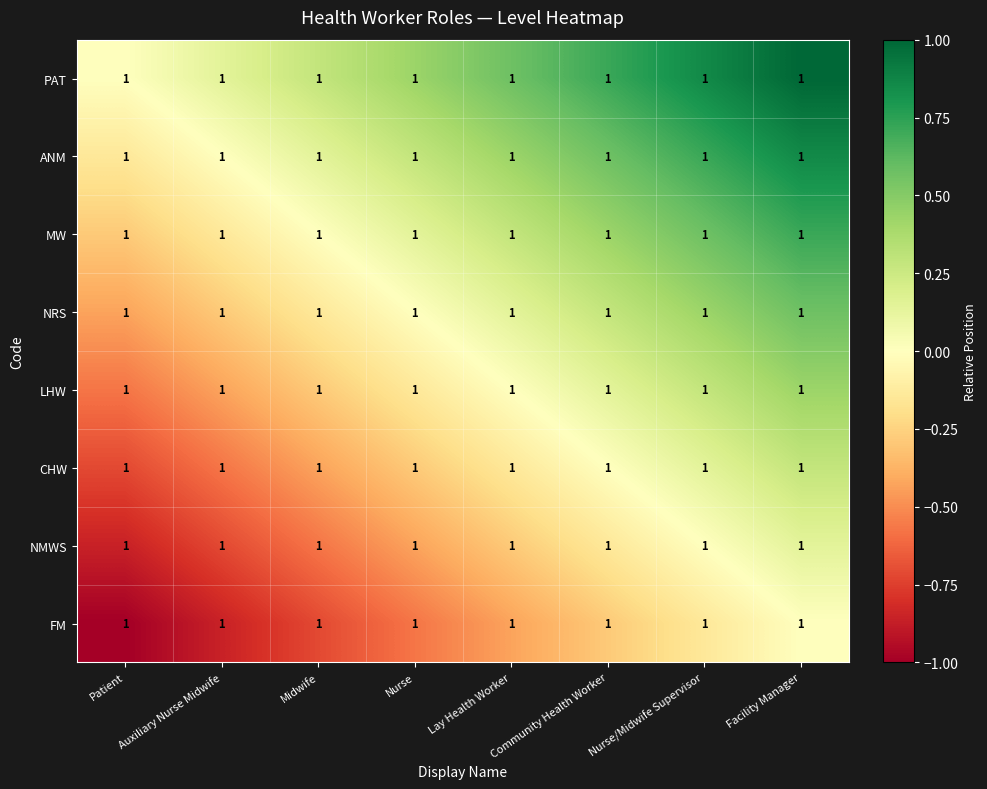

What is the highest value of the NMWS series?

0.1